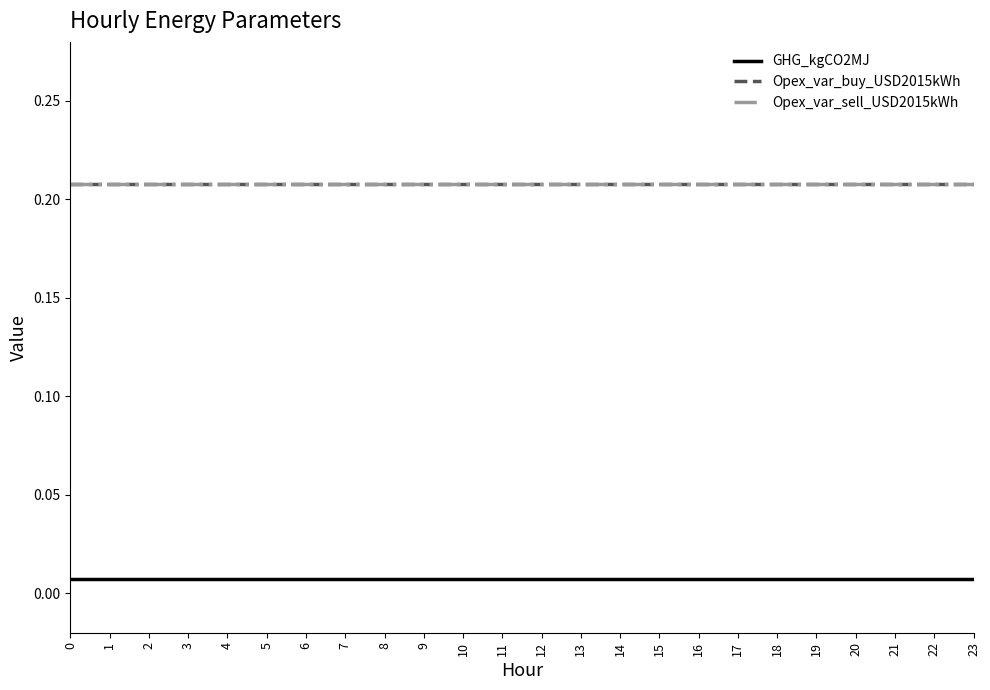

Reading right to left, list all the values displayed in this chart.

GHG_kgCO2MJ: 0.0	0.0	0.0	0.0	0.0	0.0	0.0	0.0	0.0	0.0	0.0	0.0	0.0	0.0	0.0	0.0	0.0	0.0	0.0	0.0	0.0	0.0	0.0	0.0
Opex_var_buy_USD2015kWh: 0.2	0.2	0.2	0.2	0.2	0.2	0.2	0.2	0.2	0.2	0.2	0.2	0.2	0.2	0.2	0.2	0.2	0.2	0.2	0.2	0.2	0.2	0.2	0.2
Opex_var_sell_USD2015kWh: 0.2	0.2	0.2	0.2	0.2	0.2	0.2	0.2	0.2	0.2	0.2	0.2	0.2	0.2	0.2	0.2	0.2	0.2	0.2	0.2	0.2	0.2	0.2	0.2